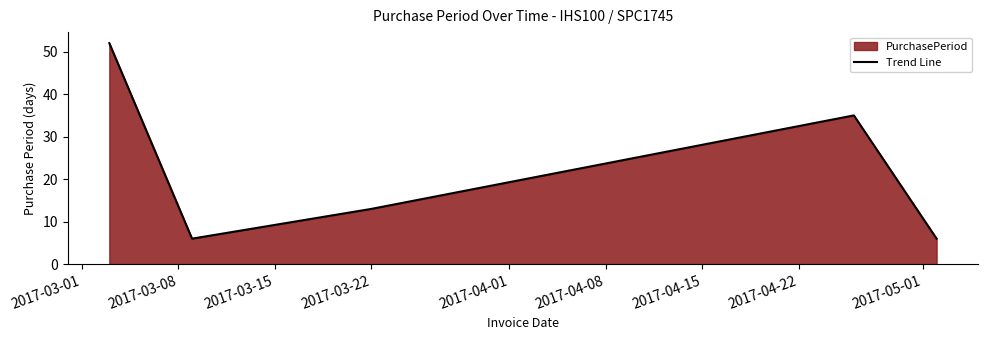

How many values are between 6 and 35?

4